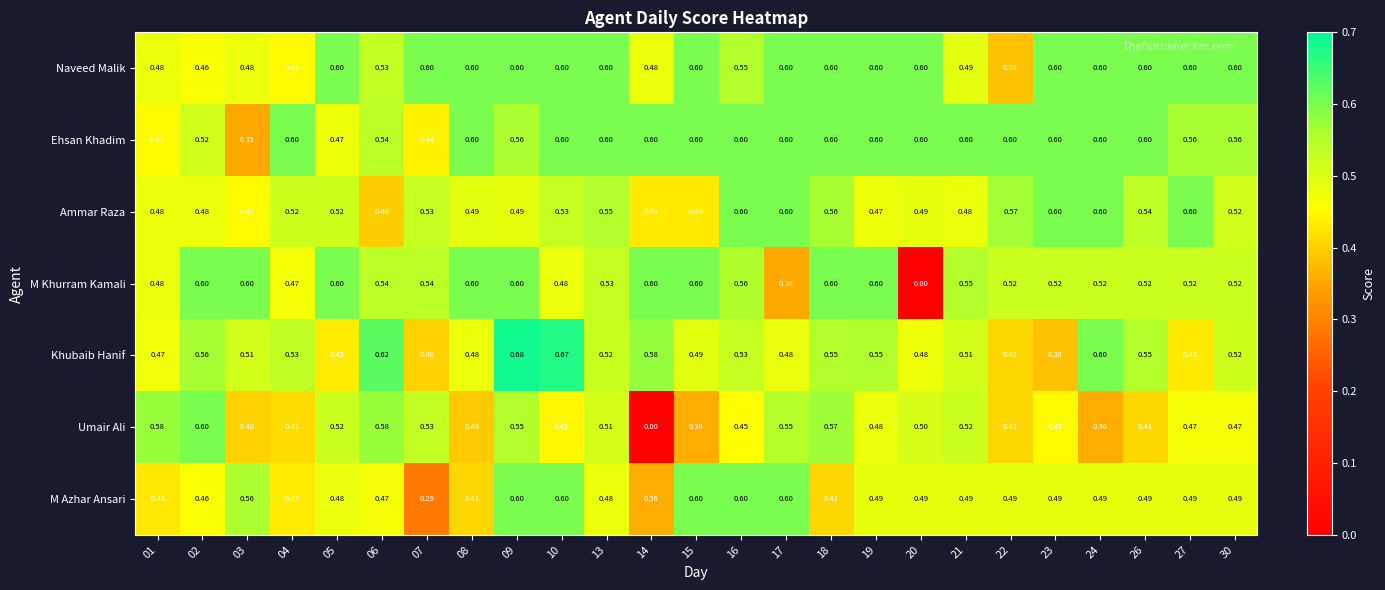

Between 17 and 19, which series saw the biggest shift?

M Khurram Kamali